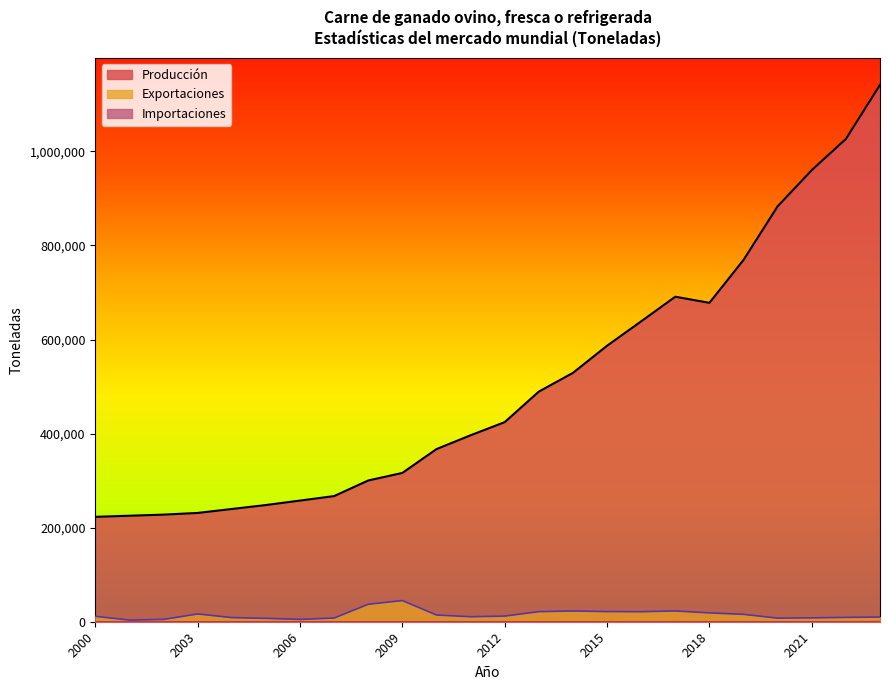

True or false: Exportaciones has more than 1 points higher than both neighbors.

True